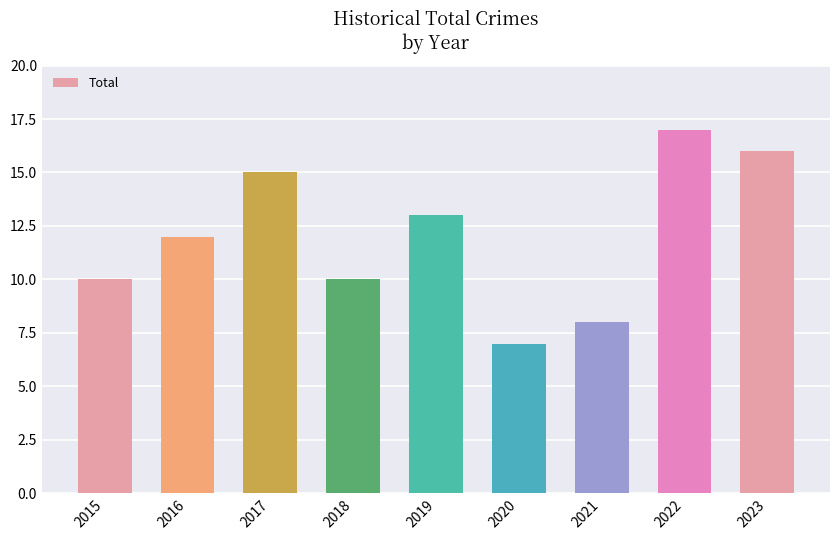

How many categories are shown in the chart?

9